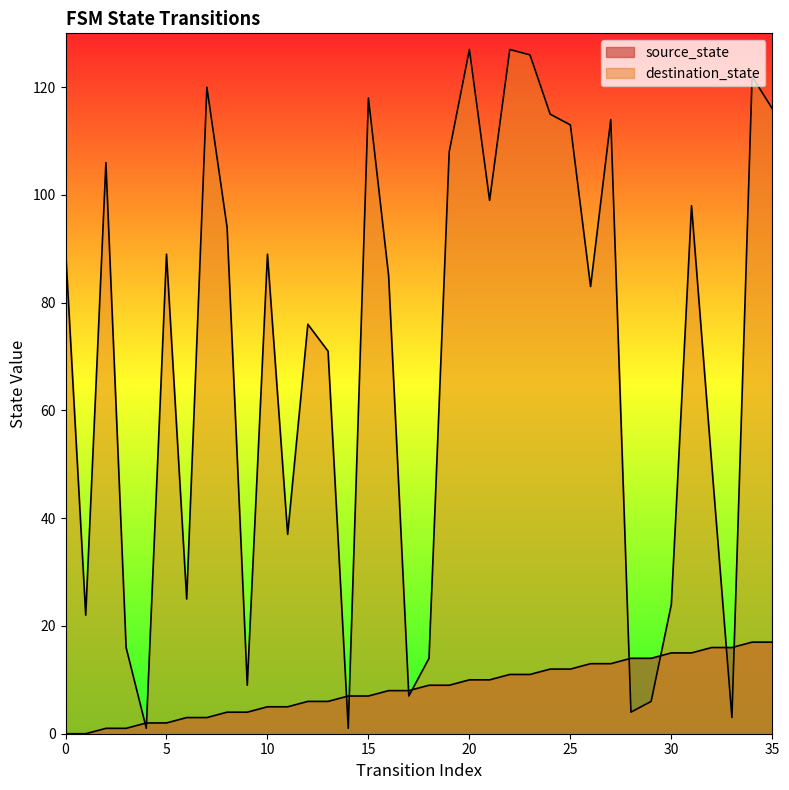

The destination_state series shows 178 at 24. True or false?

False